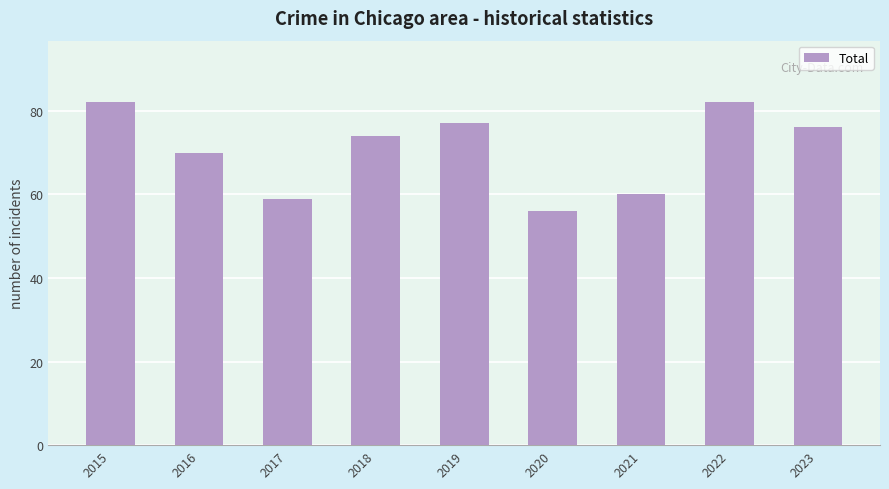

What value does the data have at 2021?

60